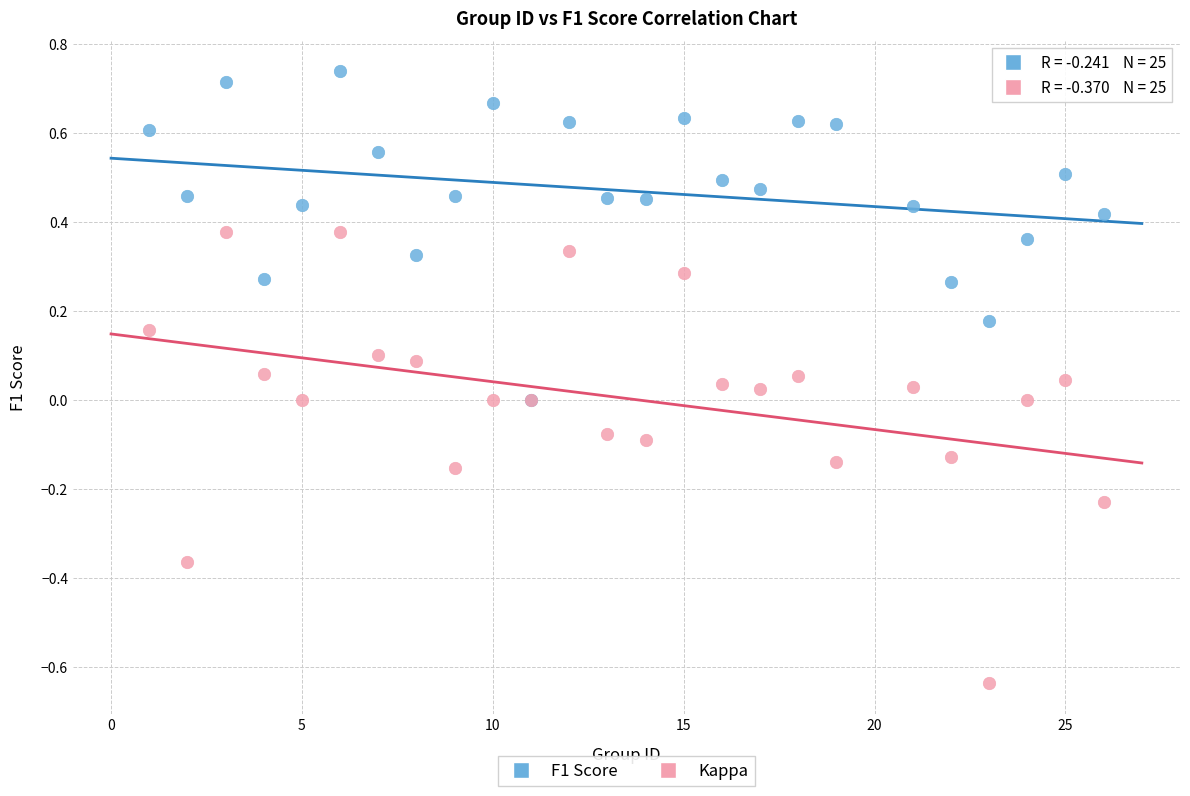

What are all the series names shown in the legend?

F1 Score, Kappa